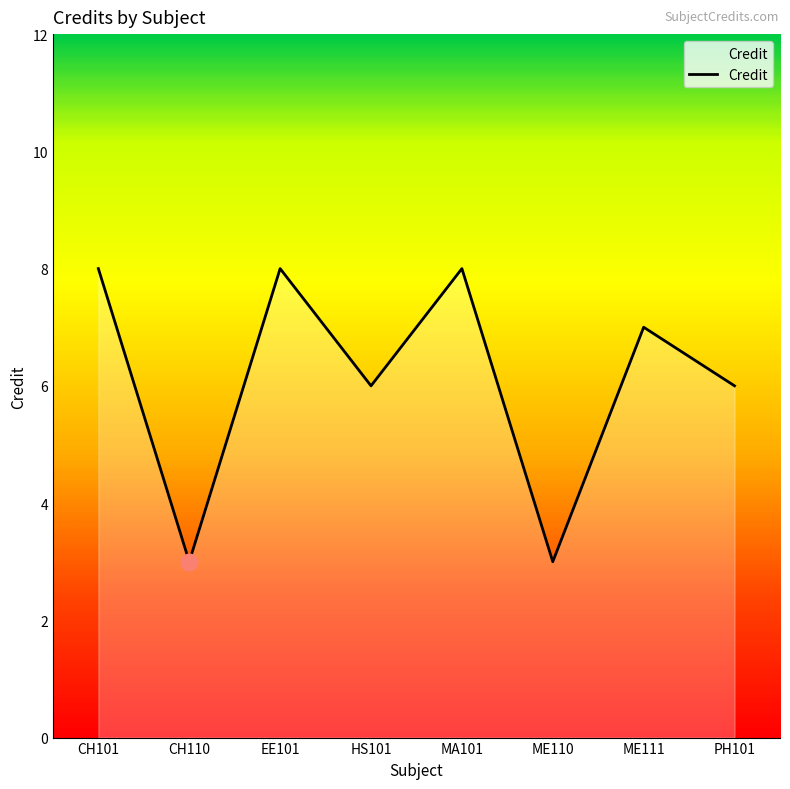

What is the sum of the values at EE101 and MA101?

16